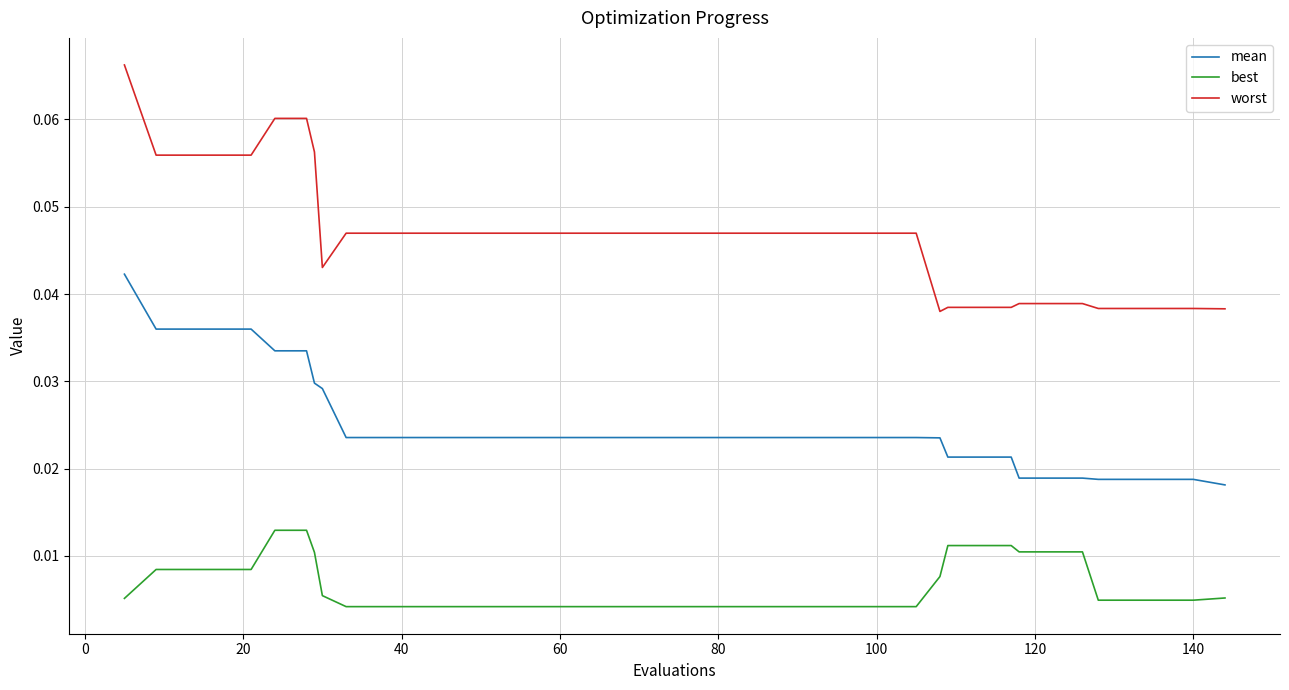

At how many categories does at least one series exceed 0?

40